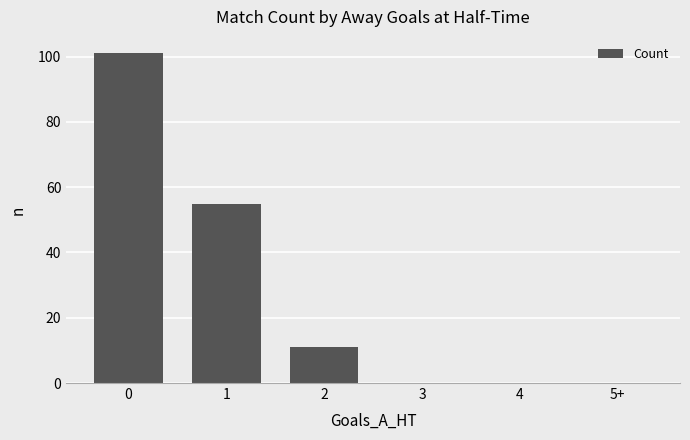

Is it true that the value at 5+ is -38?

False